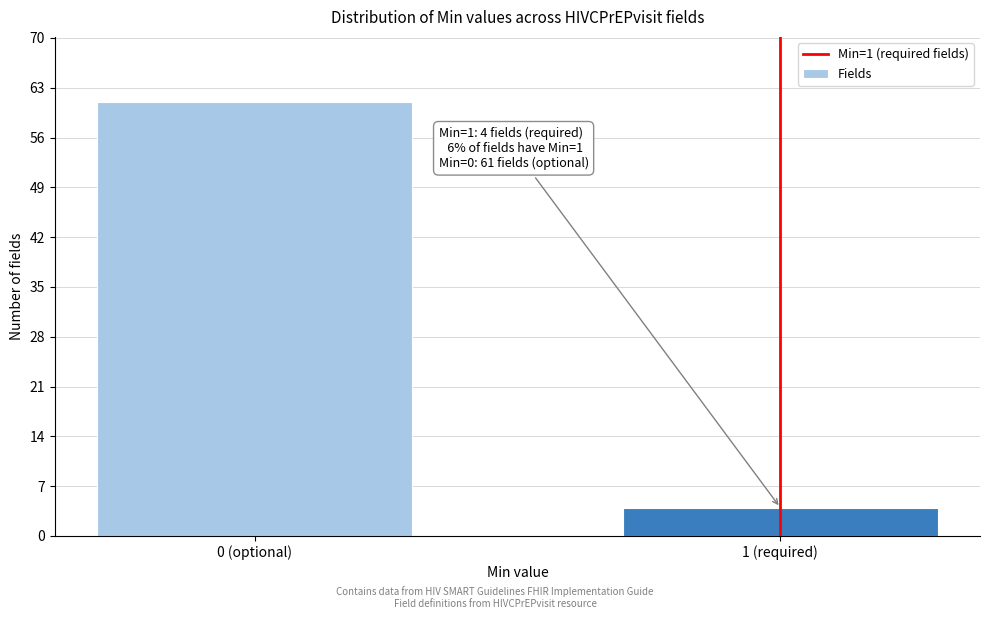

Reading left to right, list all the values displayed in this chart.

0 (optional)=61	1 (required)=4